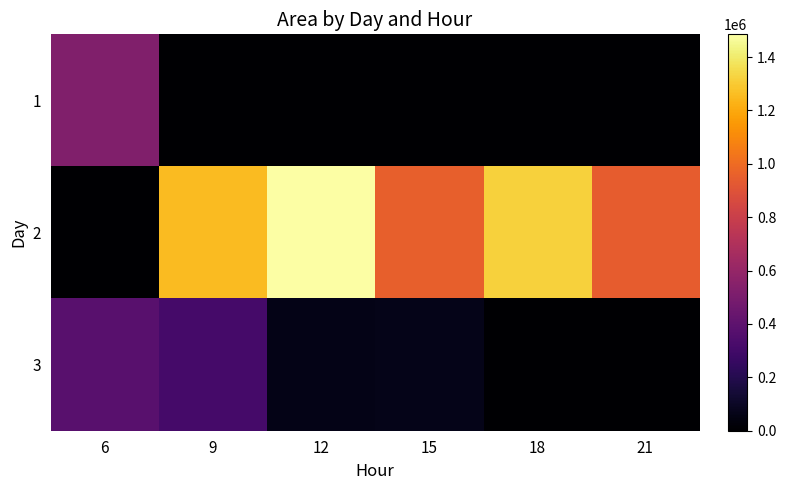

Reading left to right, list all the values displayed in this chart.

1: 6=526875	9=0	12=0	15=0	18=0	21=0
2: 6=0	9=1257500	12=1485000	15=953750	18=1317500	21=944375
3: 6=382500	9=311250	12=62500	15=65625	18=0	21=0